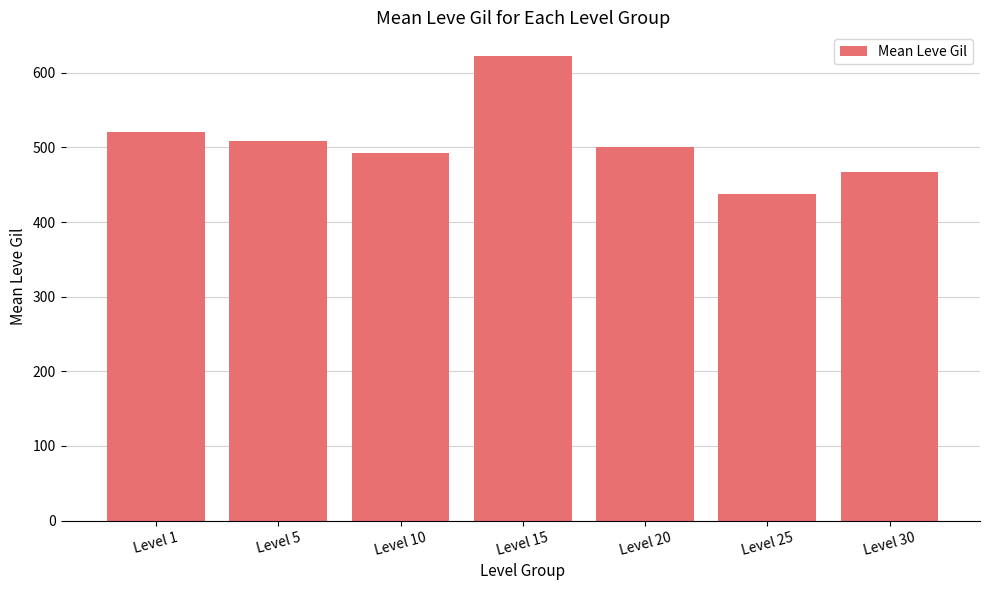

Where is the data nearest to the value 530?

Level 1